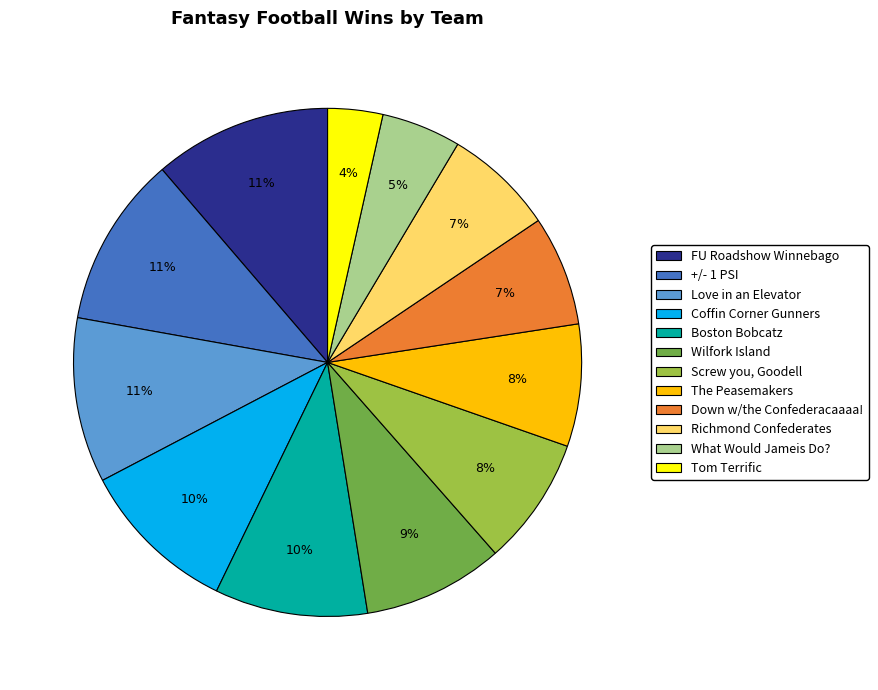

How many slices are in this pie chart?

12